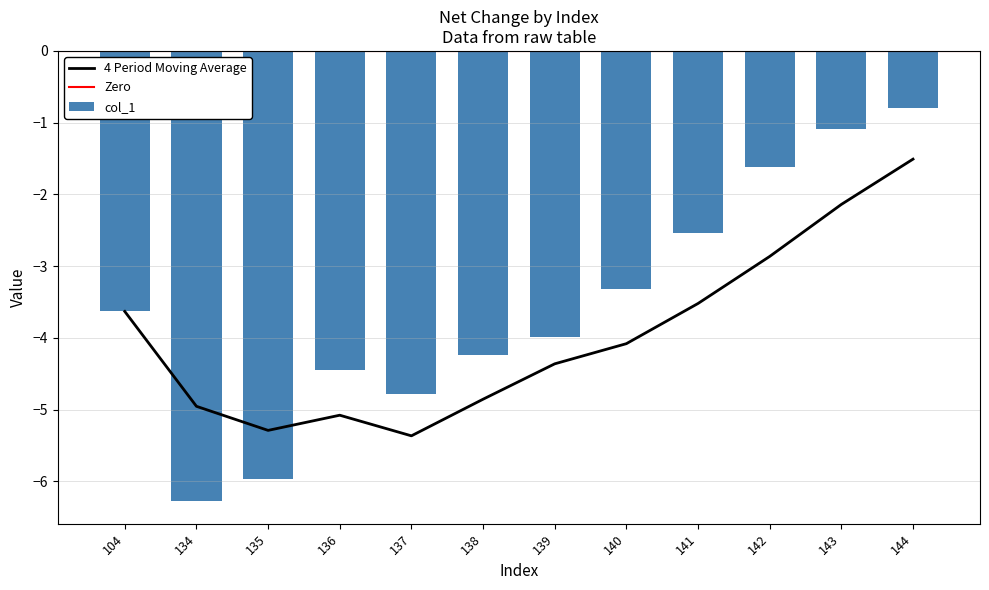

Reading left to right, extract all data points from this chart.

-3.6	-6.3	-6.0	-4.4	-4.8	-4.2	-4.0	-3.3	-2.5	-1.6	-1.1	-0.8